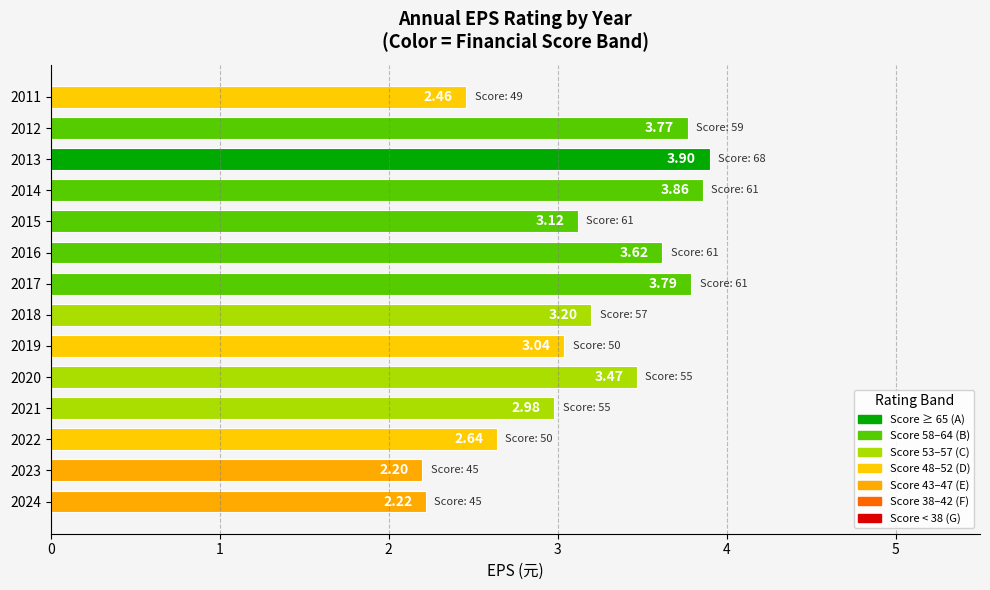

Which category has the highest value across all series?

2013